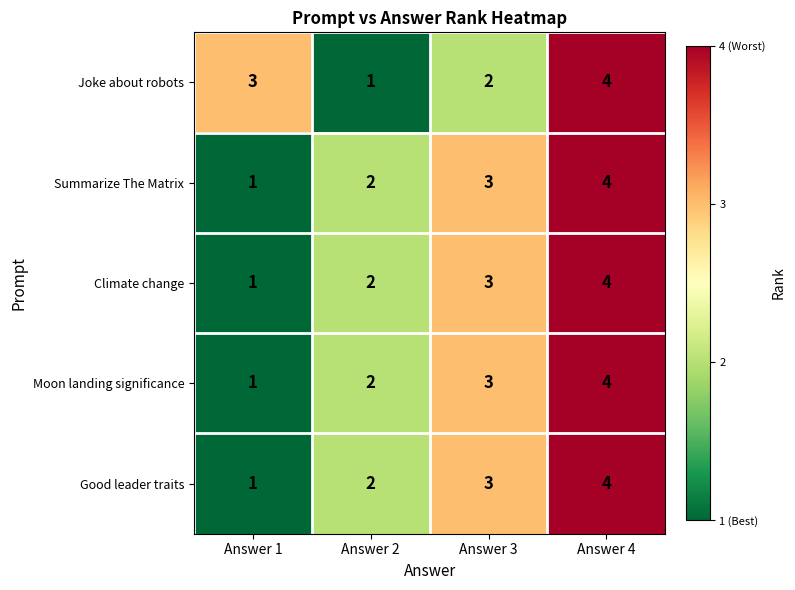

The value of Good leader traits at Answer 1 is 1. True or false?

True